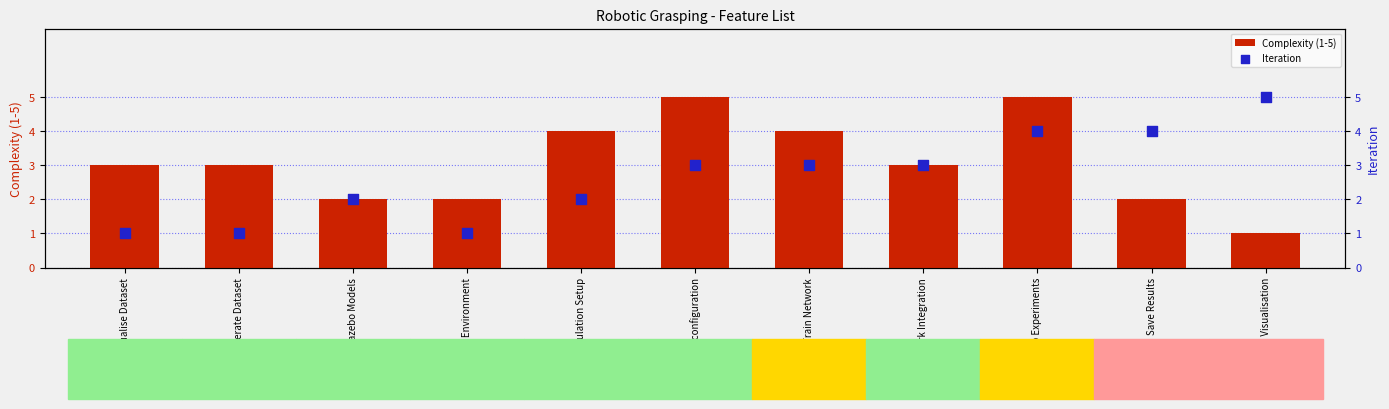

Is the value of Complexity (1-5) at CNN configuration greater than the value of Iteration at Results Visualisation?

No